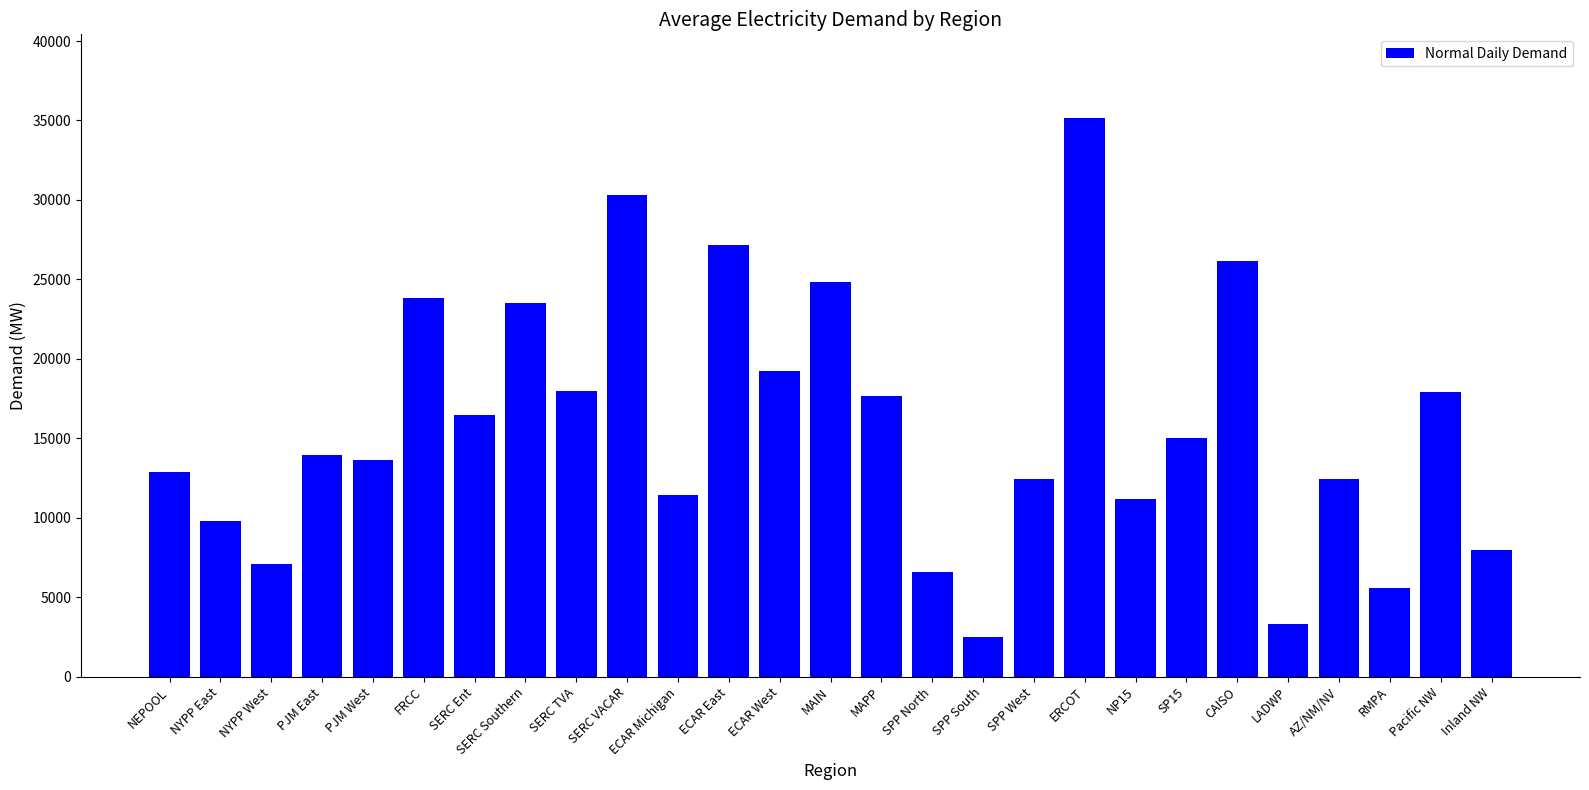

What is the label of the 9th bar from the right?

ERCOT